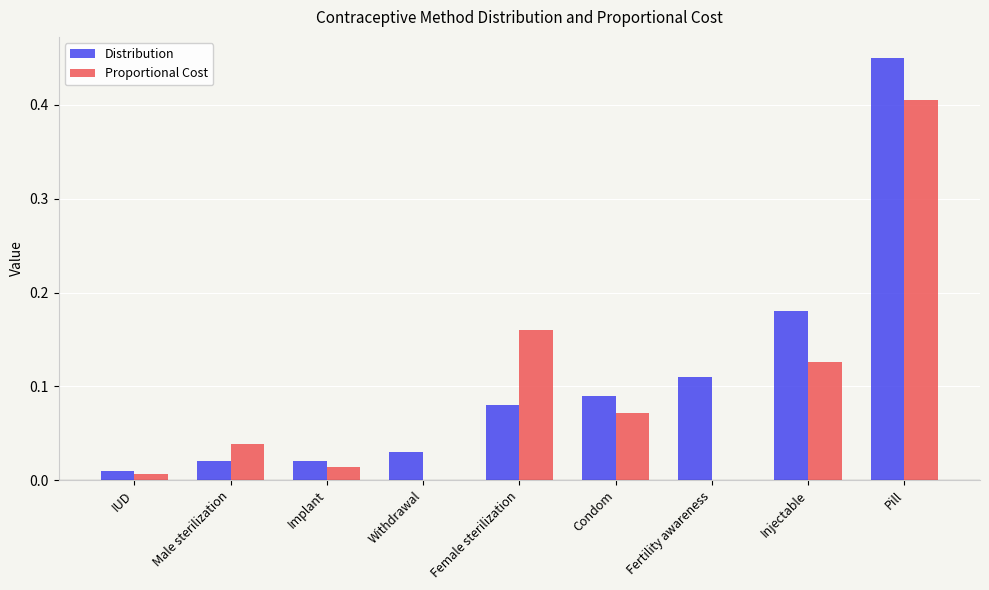

What is the sum of all Proportional Cost values?

0.8